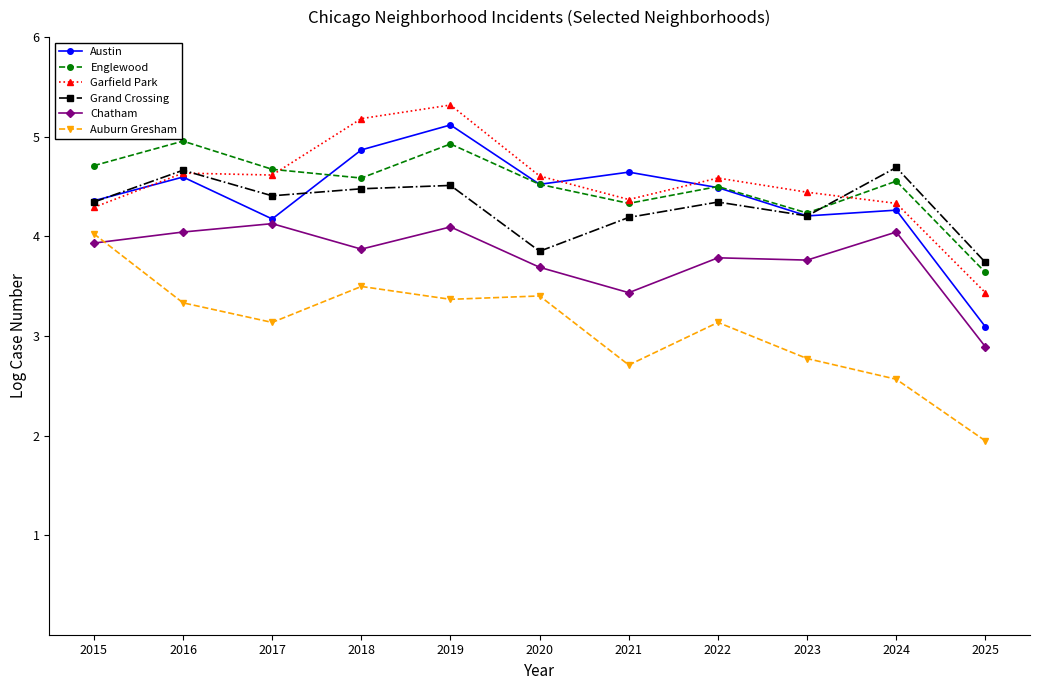

True or false: Englewood has more than 2 interior local peaks.

True